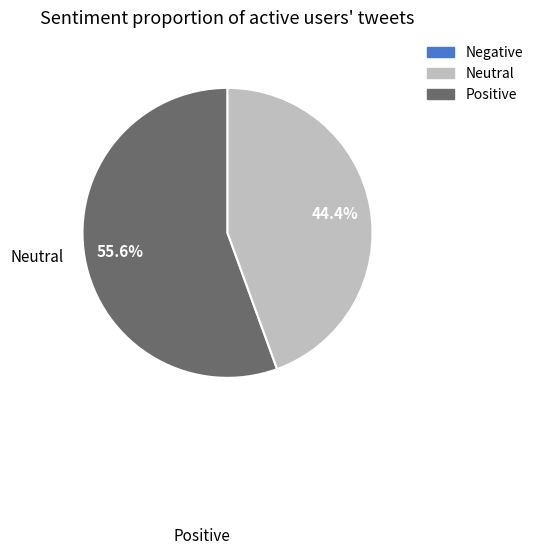

Does any single category account for the majority?

Yes